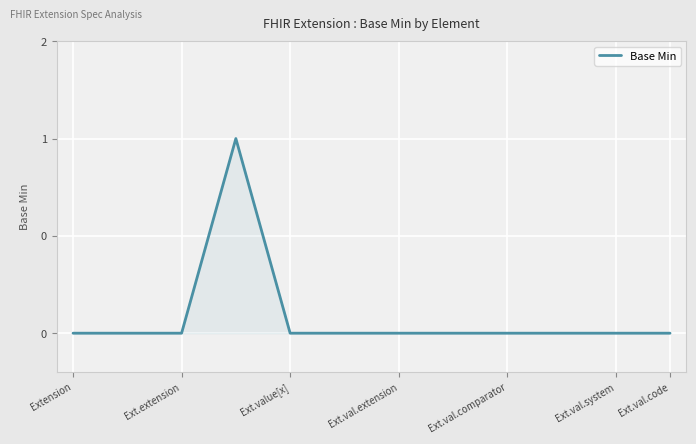

What is the sum of all values?

1